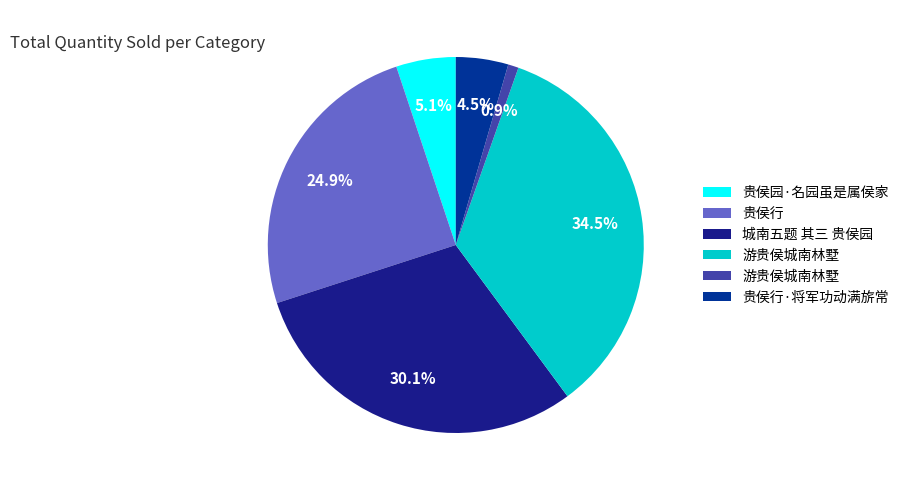

Count the number of slices in the pie.

6